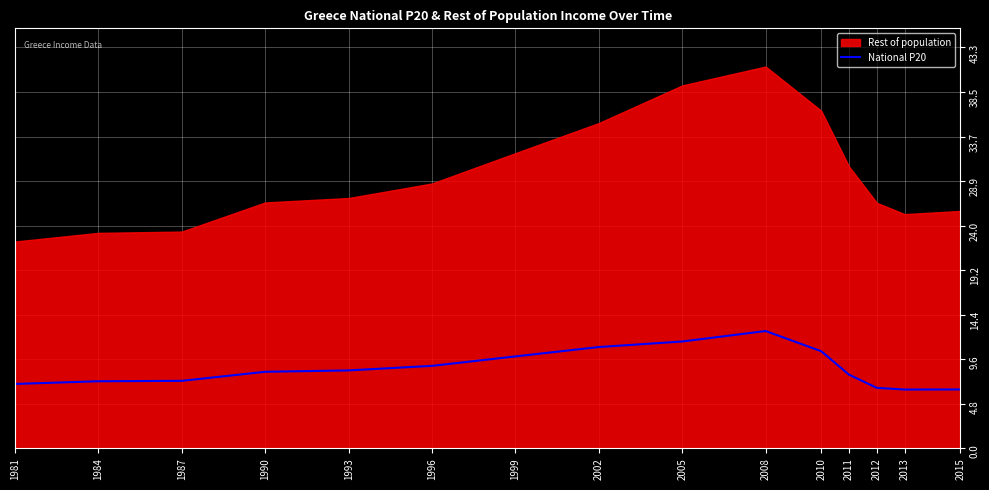

What is the smallest value displayed?

6.4